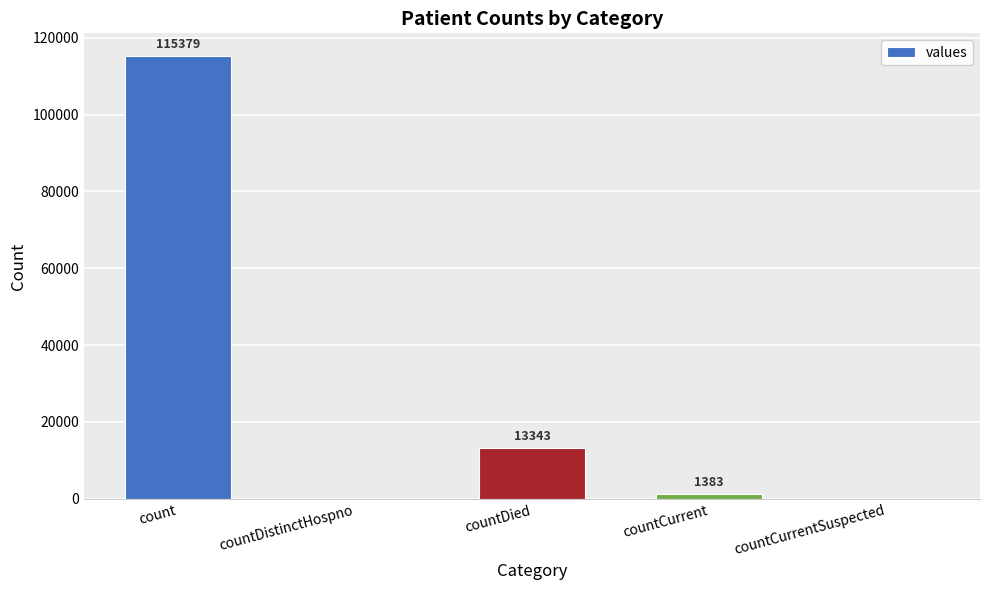

Reading left to right, extract all data points from this chart.

115379	0	13343	1383	0